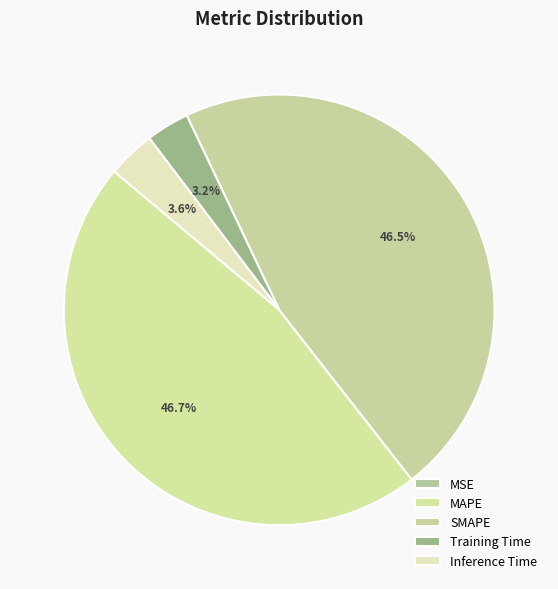

To the nearest percent, what percentage of the pie is MAPE?

47%